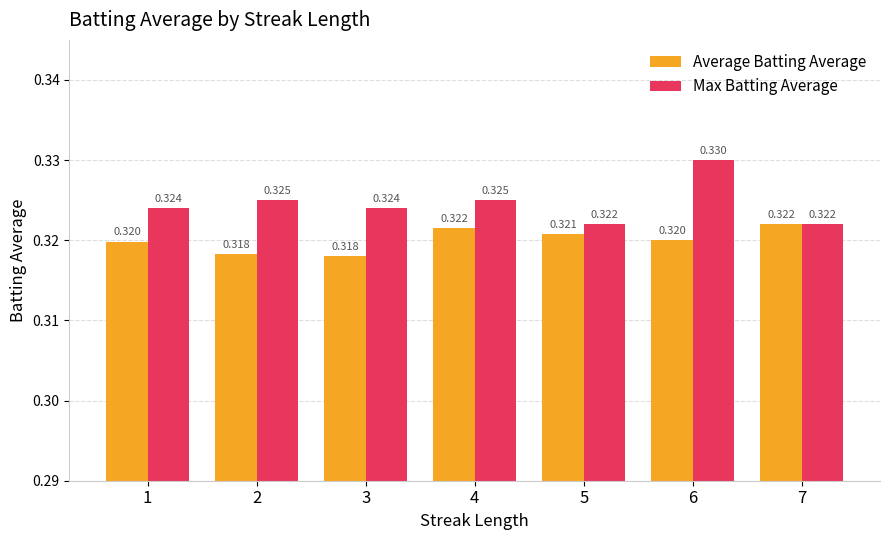

Is the value of Average Batting Average at 2 greater than the value of Max Batting Average at 7?

No